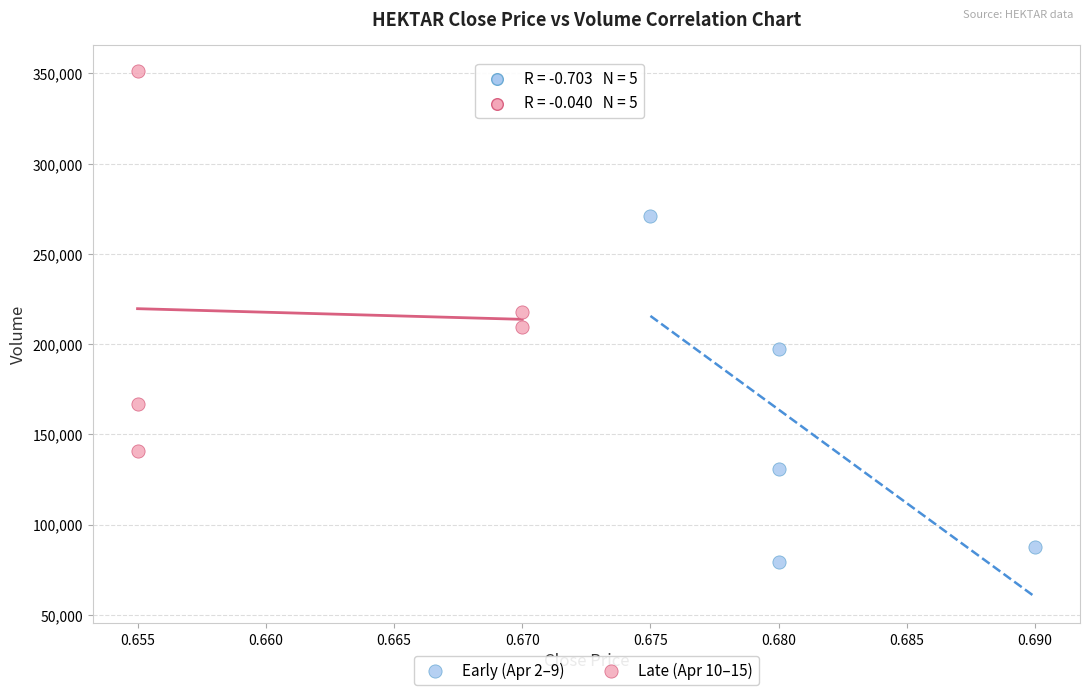

Which series has the widest spread of Y values?

Late (Apr 10–15)